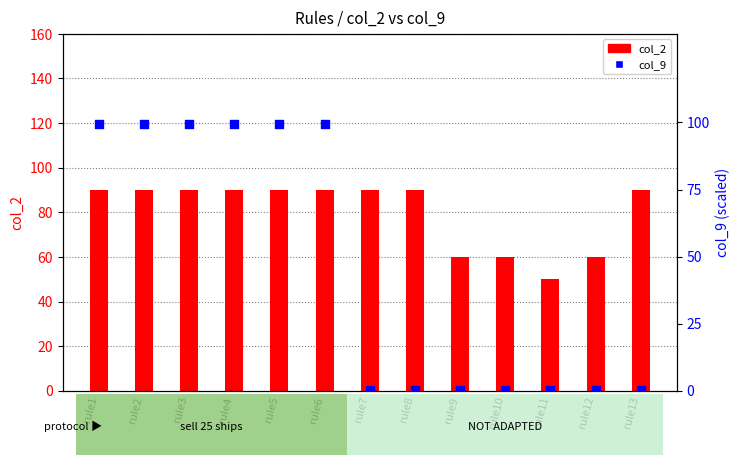

What is the total value across all series at rule2?

189.3